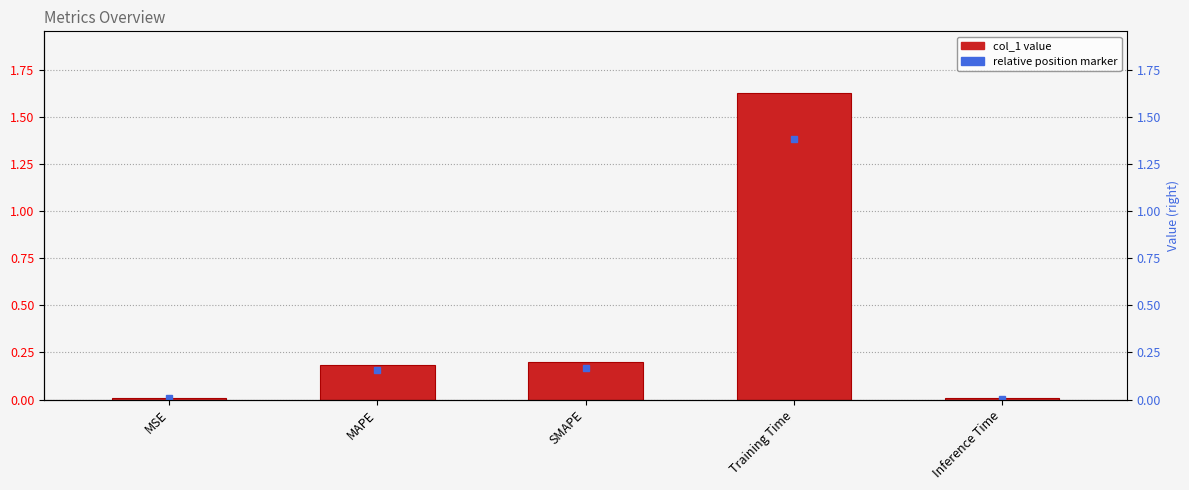

What is the label of the 5th bar from the right?

MSE